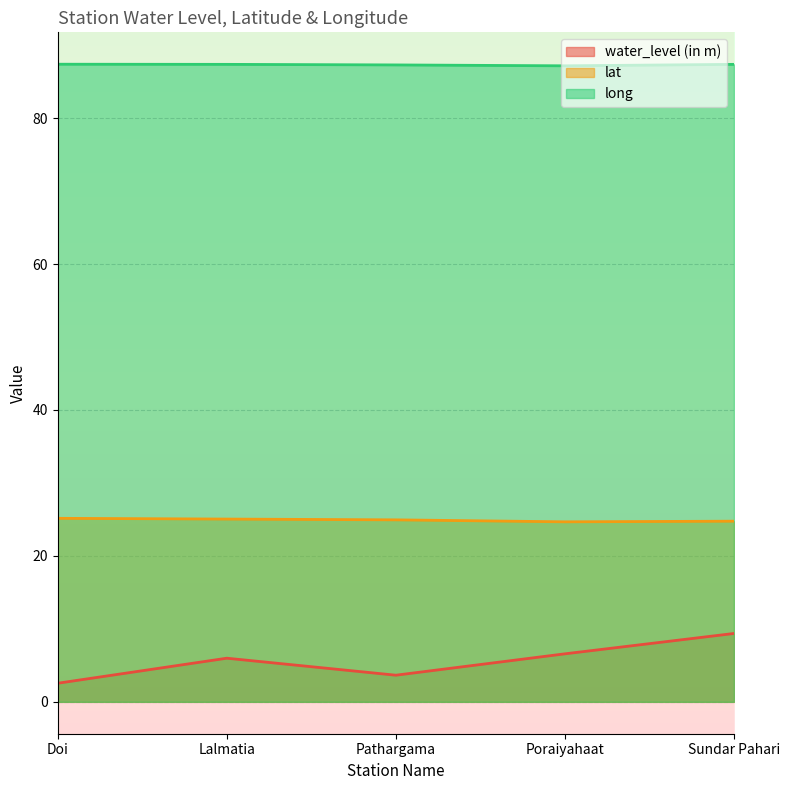

List the labels in order of long value, smallest first.

Poraiyahaat, Pathargama, Lalmatia, Sundar Pahari, Doi